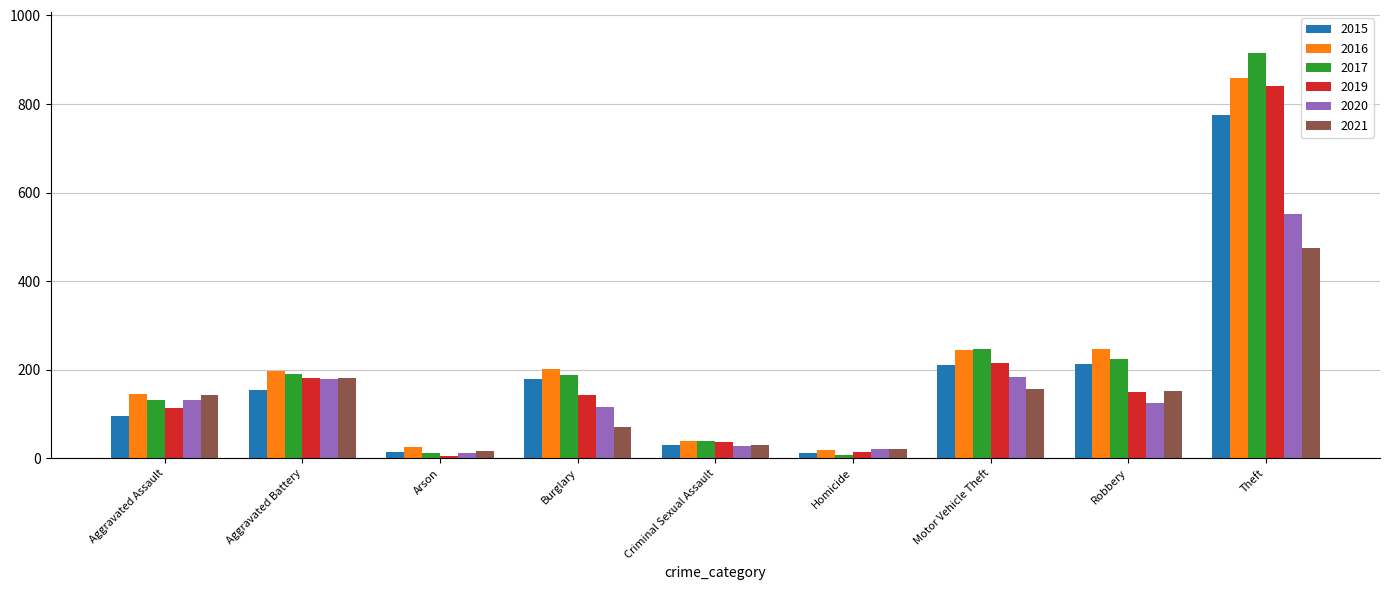

Which label corresponds to the largest value in the chart?

Theft